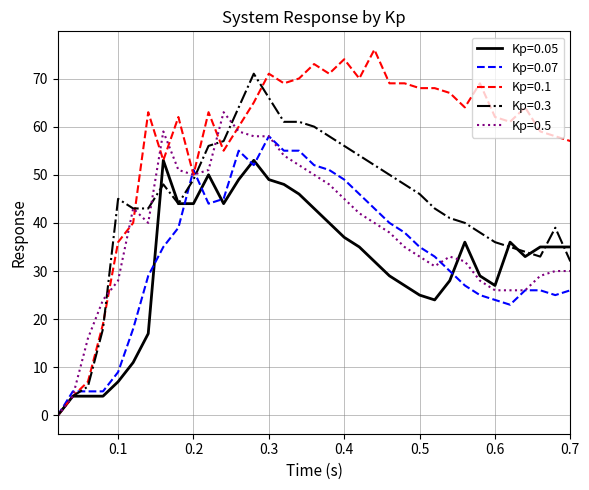

Rank the series by their maximum value, from highest to lowest.

Kp=0.1, Kp=0.3, Kp=0.5, Kp=0.07, Kp=0.05